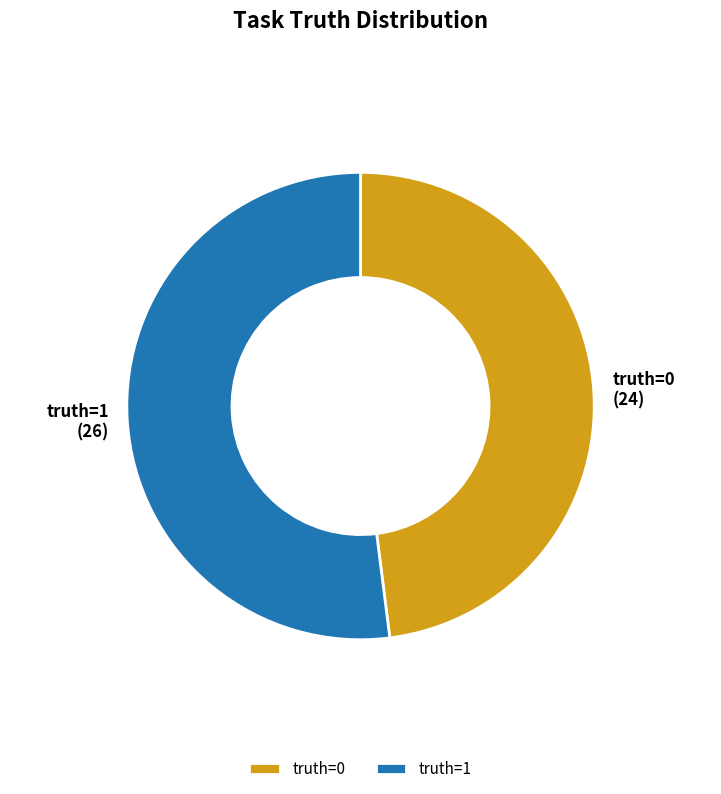

Approximately how many times larger is the value at truth=1 compared to truth=0?

1.1